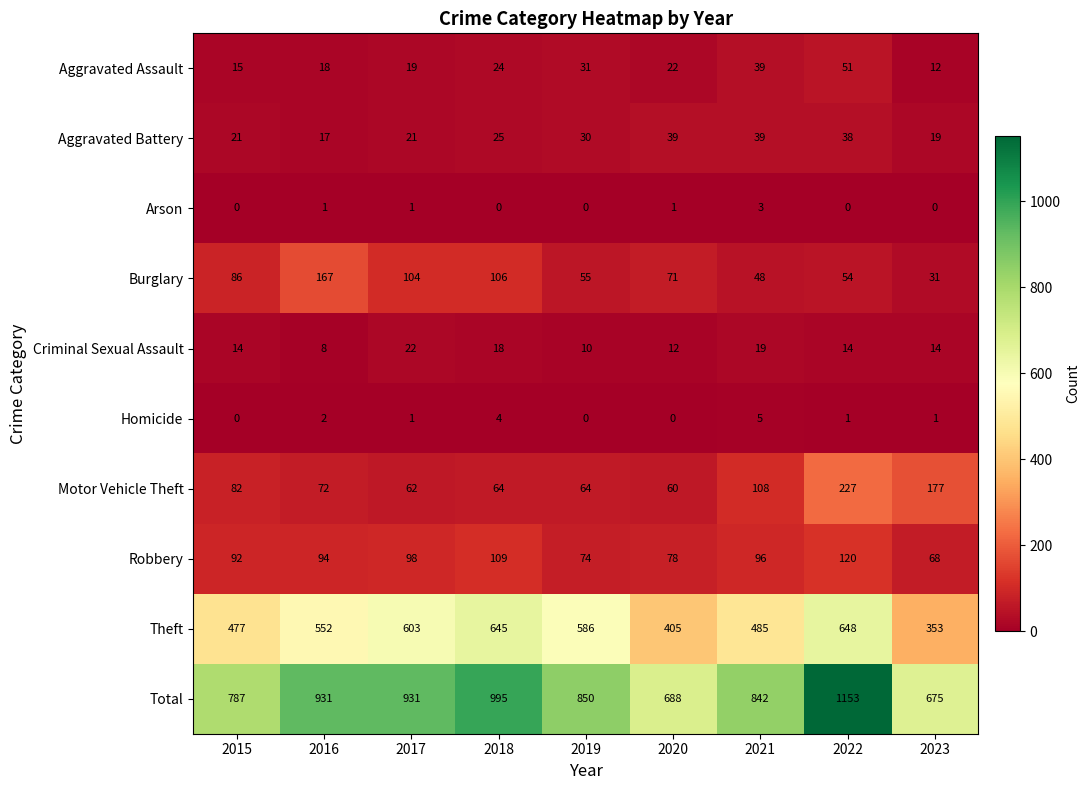

Read the Aggravated Battery value at 2023.

19